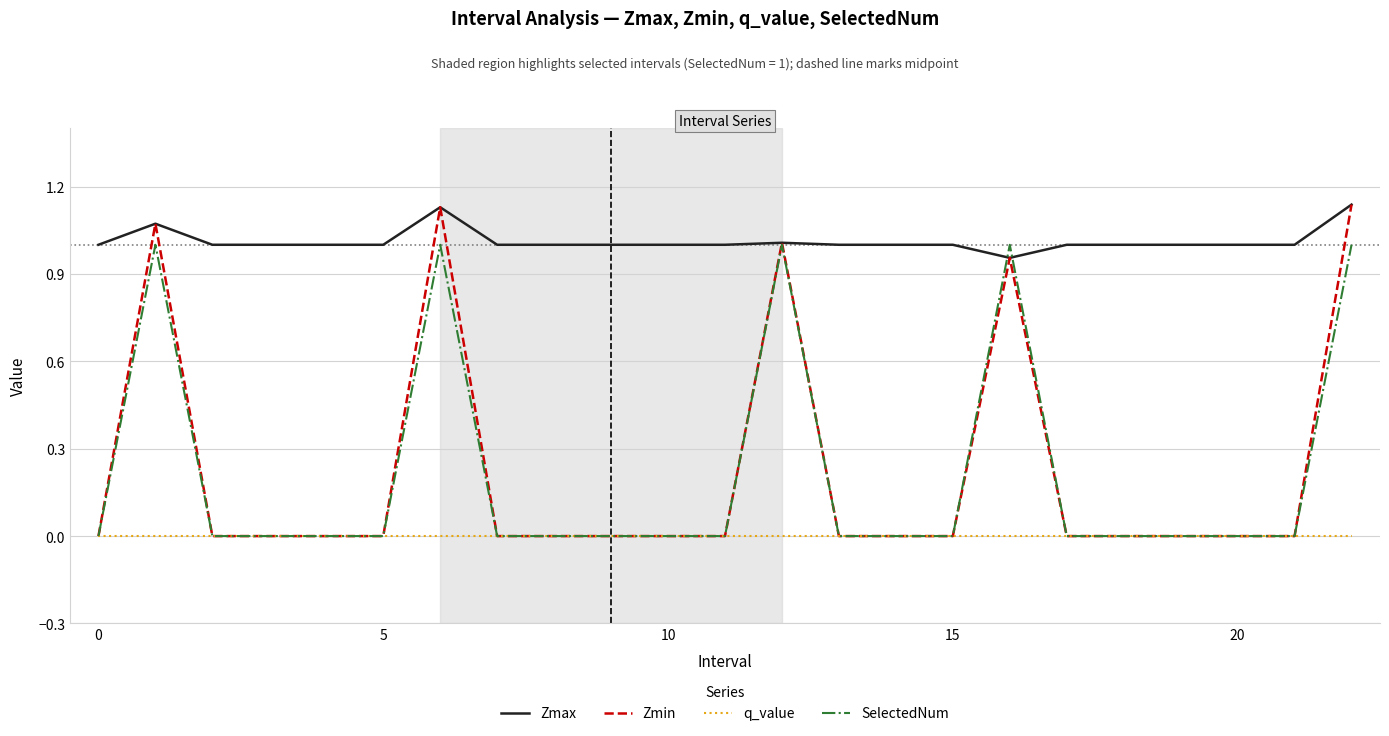

Which series has the largest total across all categories?

Zmax